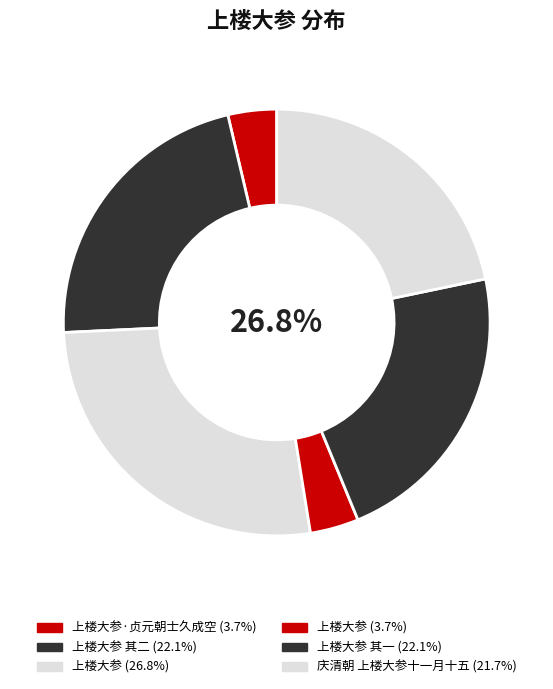

Count the number of slices in the pie.

6